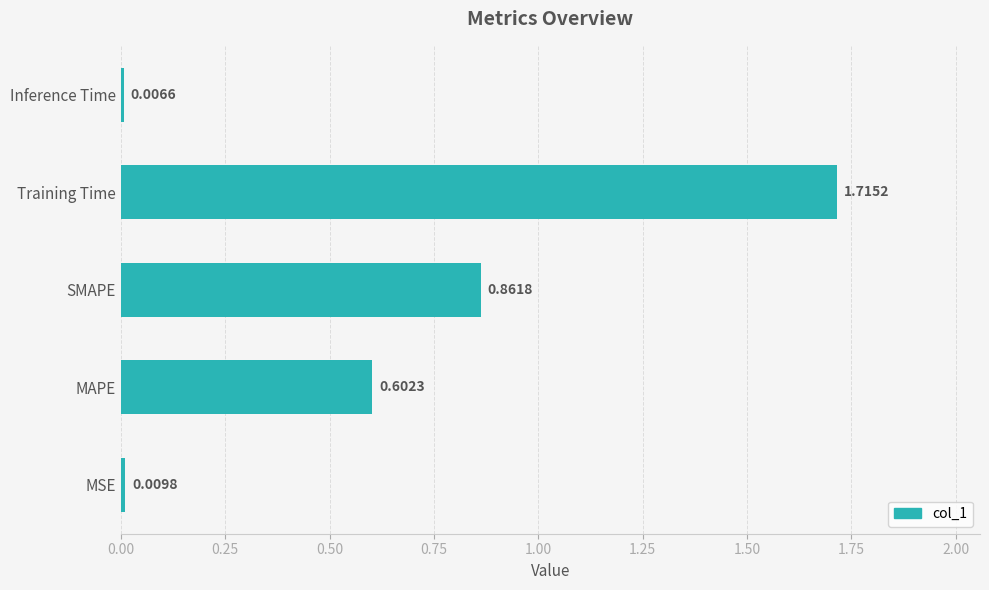

What is the average value?

0.6